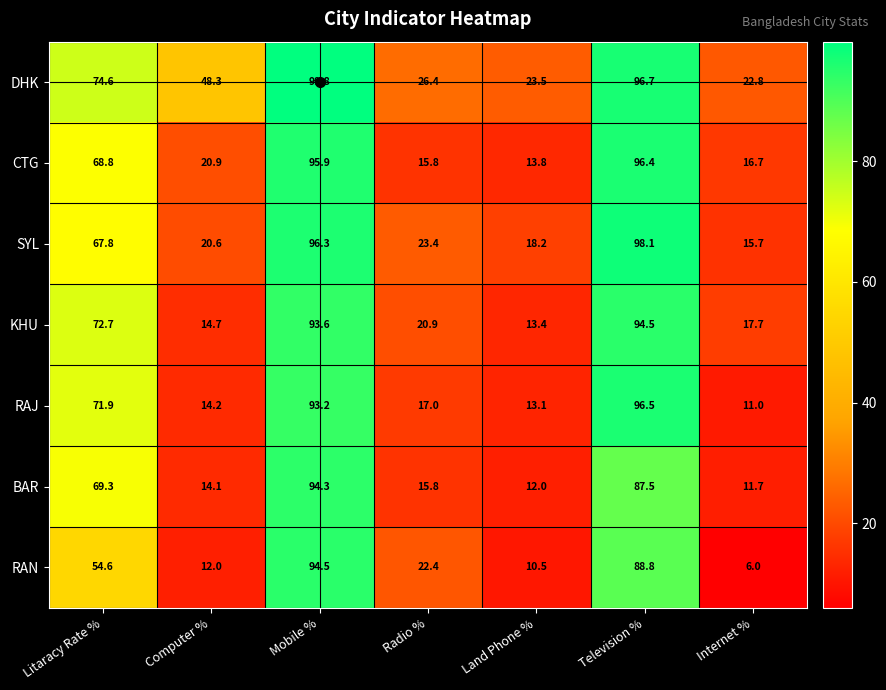

What is the spread (max minus min) of values at Television %?

10.6